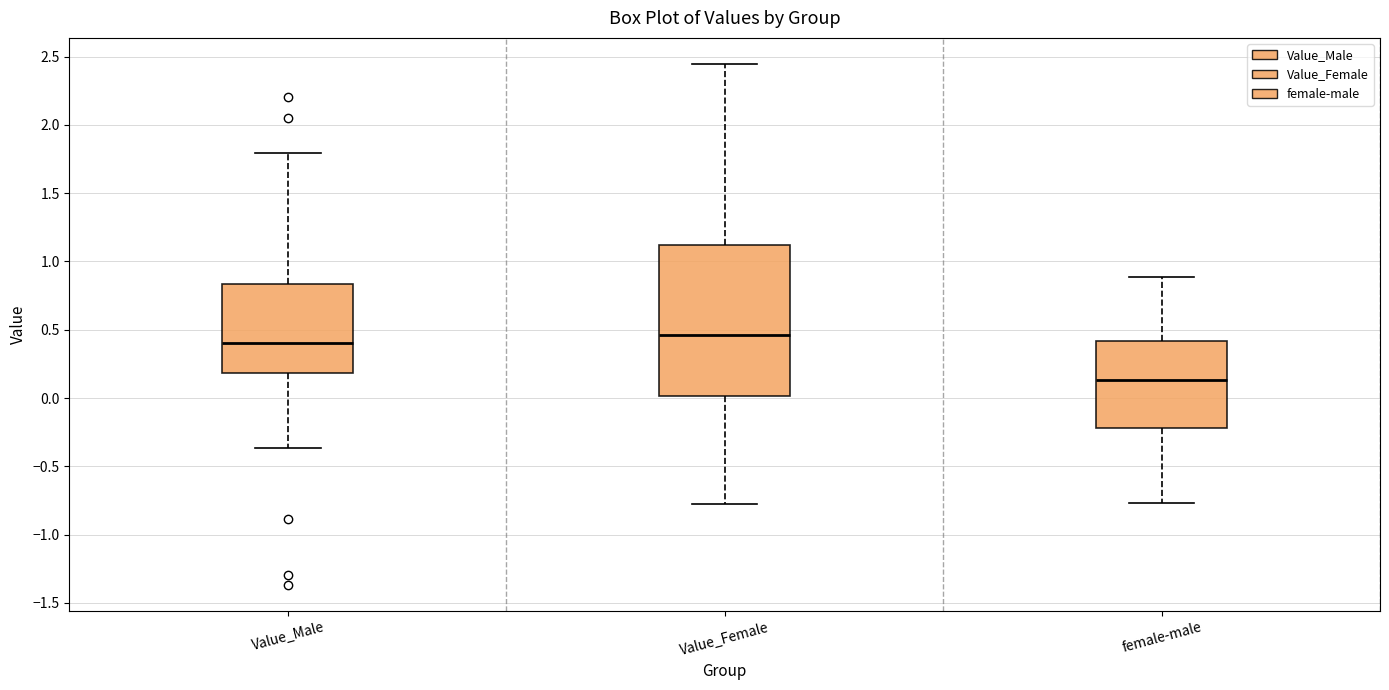

Reading left to right, transcribe this box plot: for each box, give where its median line is, the range the box spans, and where its two whiskers end, as read against the y-axis. The values are not printed on the chart, so give them approximately, as read against the axis.

Value_Male: median 0.40, box 0.20 to 0.85, whiskers -0.35 to 1.80
Value_Female: median 0.45, box 0.00 to 1.10, whiskers -0.80 to 2.45
female-male: median 0.15, box -0.20 to 0.40, whiskers -0.75 to 0.90